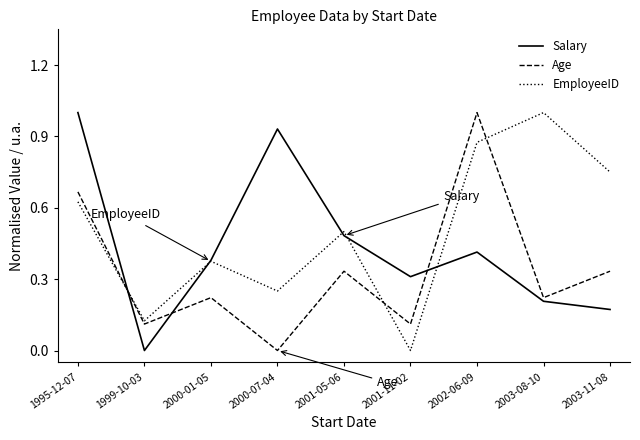

True or false: EmployeeID has more than 2 interior local peaks.

True